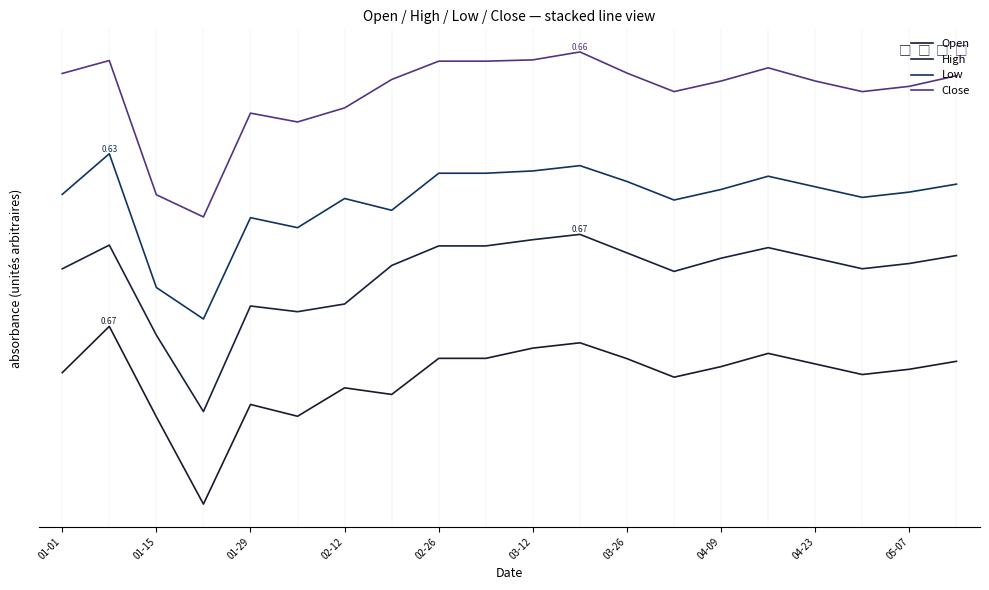

Is this an area chart (filled region under the line)?

No